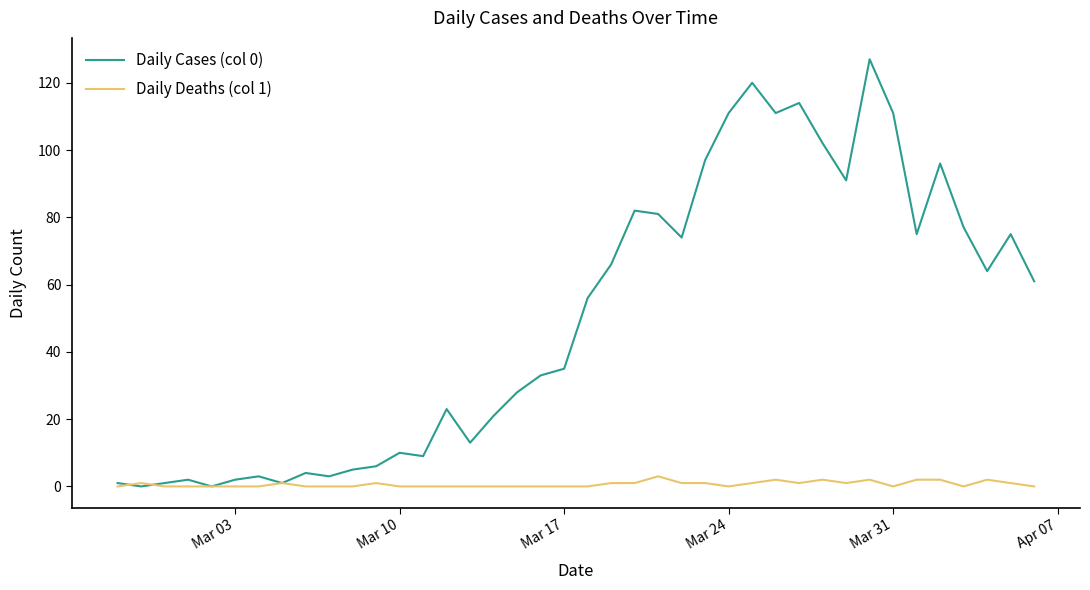

What is the difference between the maximum and second lowest values in the Daily Deaths (col 1) series?

3